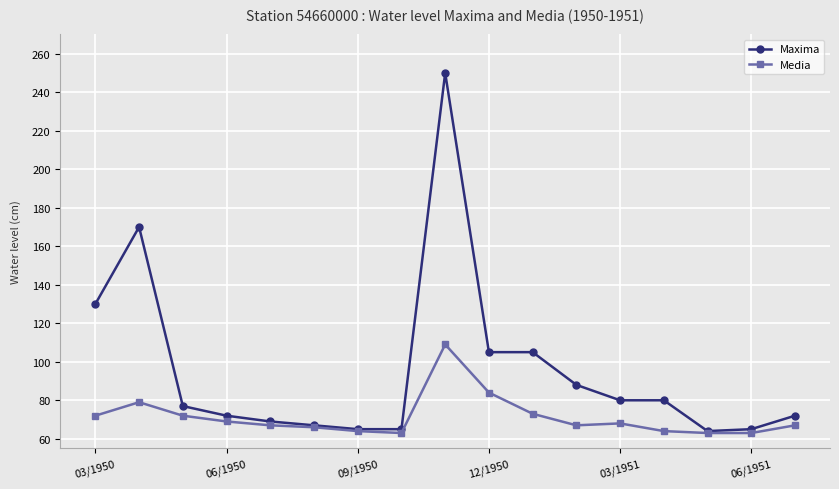

Which series has the largest total across all categories?

Maxima